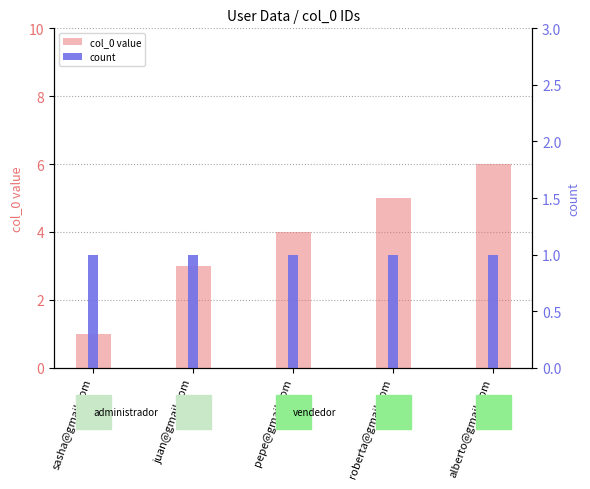

What is the greatest value displayed?

6